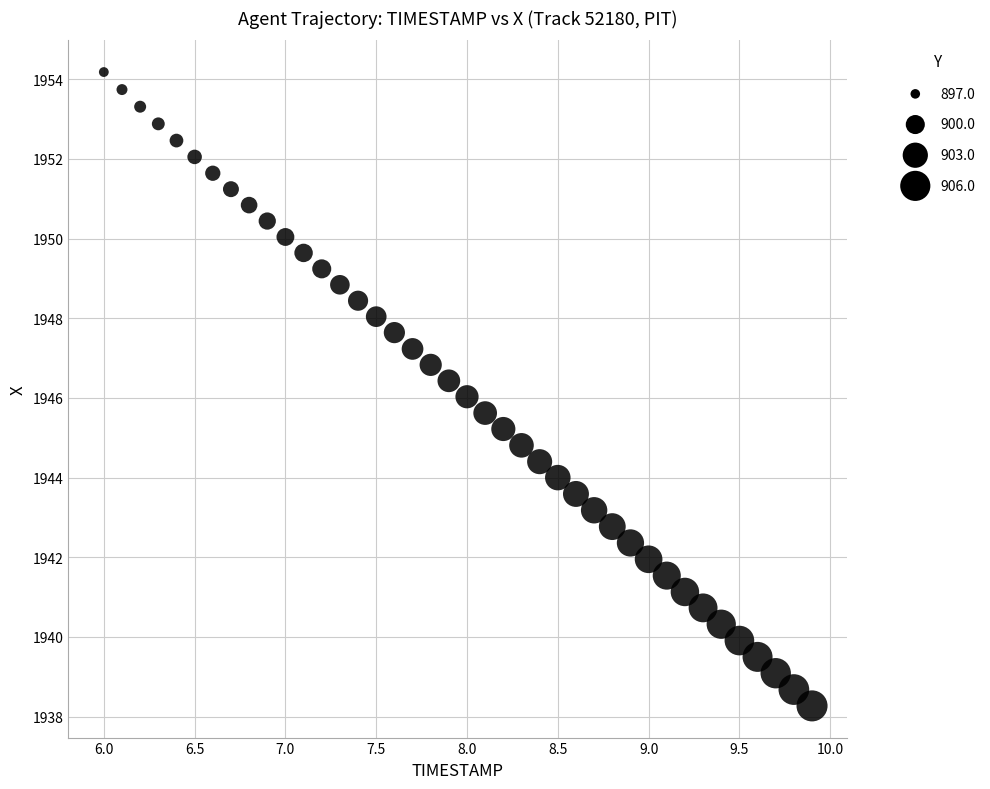

What is the range of X values (max minus min)?

3.9